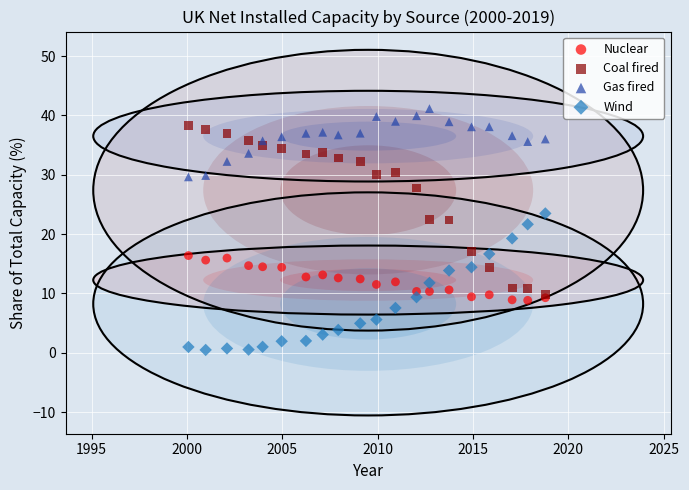

What are all the series names shown in the legend?

Nuclear, Coal fired, Gas fired, Wind